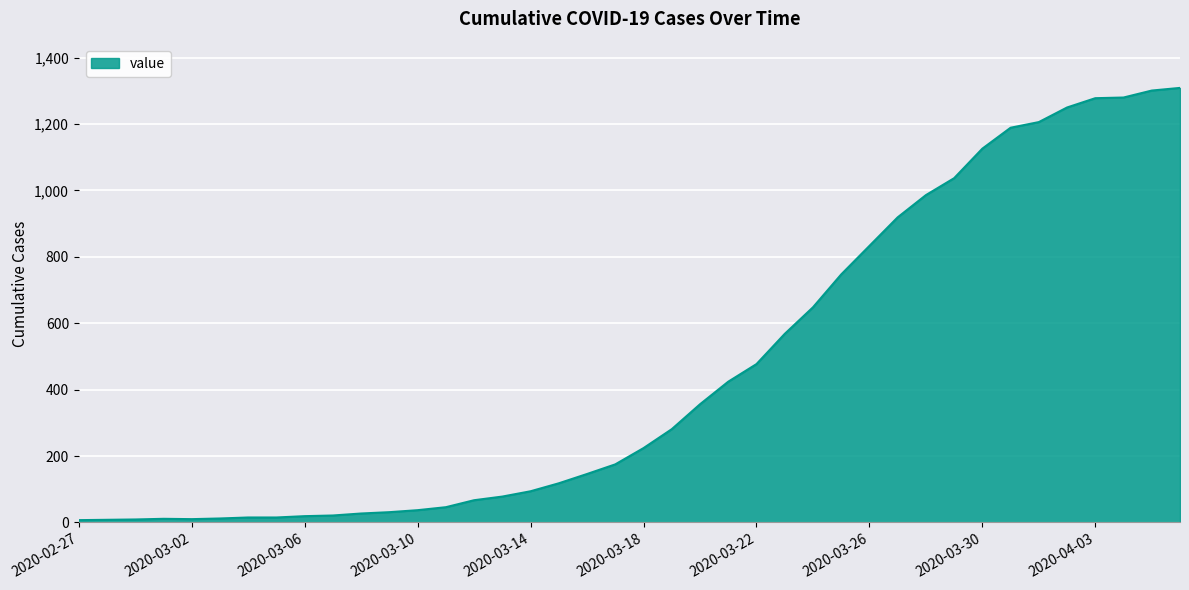

What is the greatest value displayed?

1309